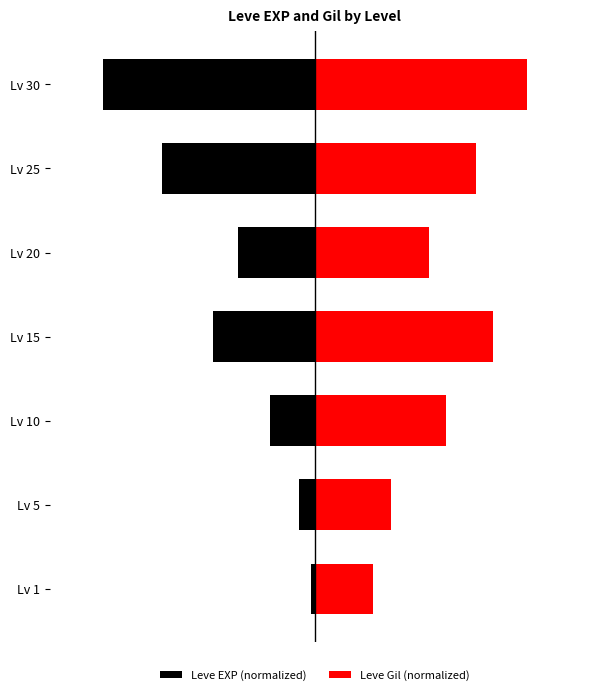

What is the difference between the Leve Gil (normalized) values at Lv 5 and Lv 10?

20.8